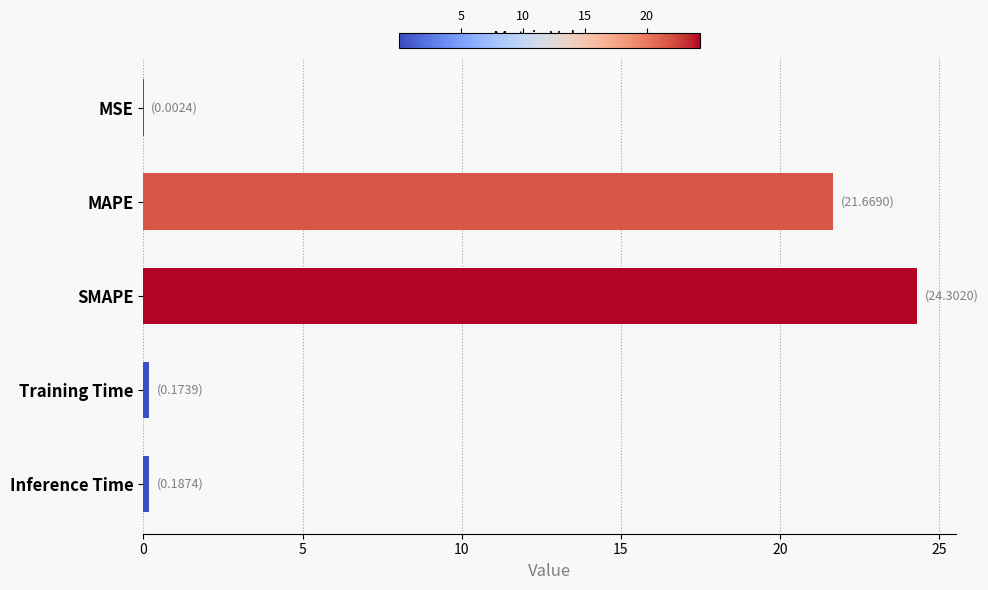

What is the maximum value shown in the chart?

24.3